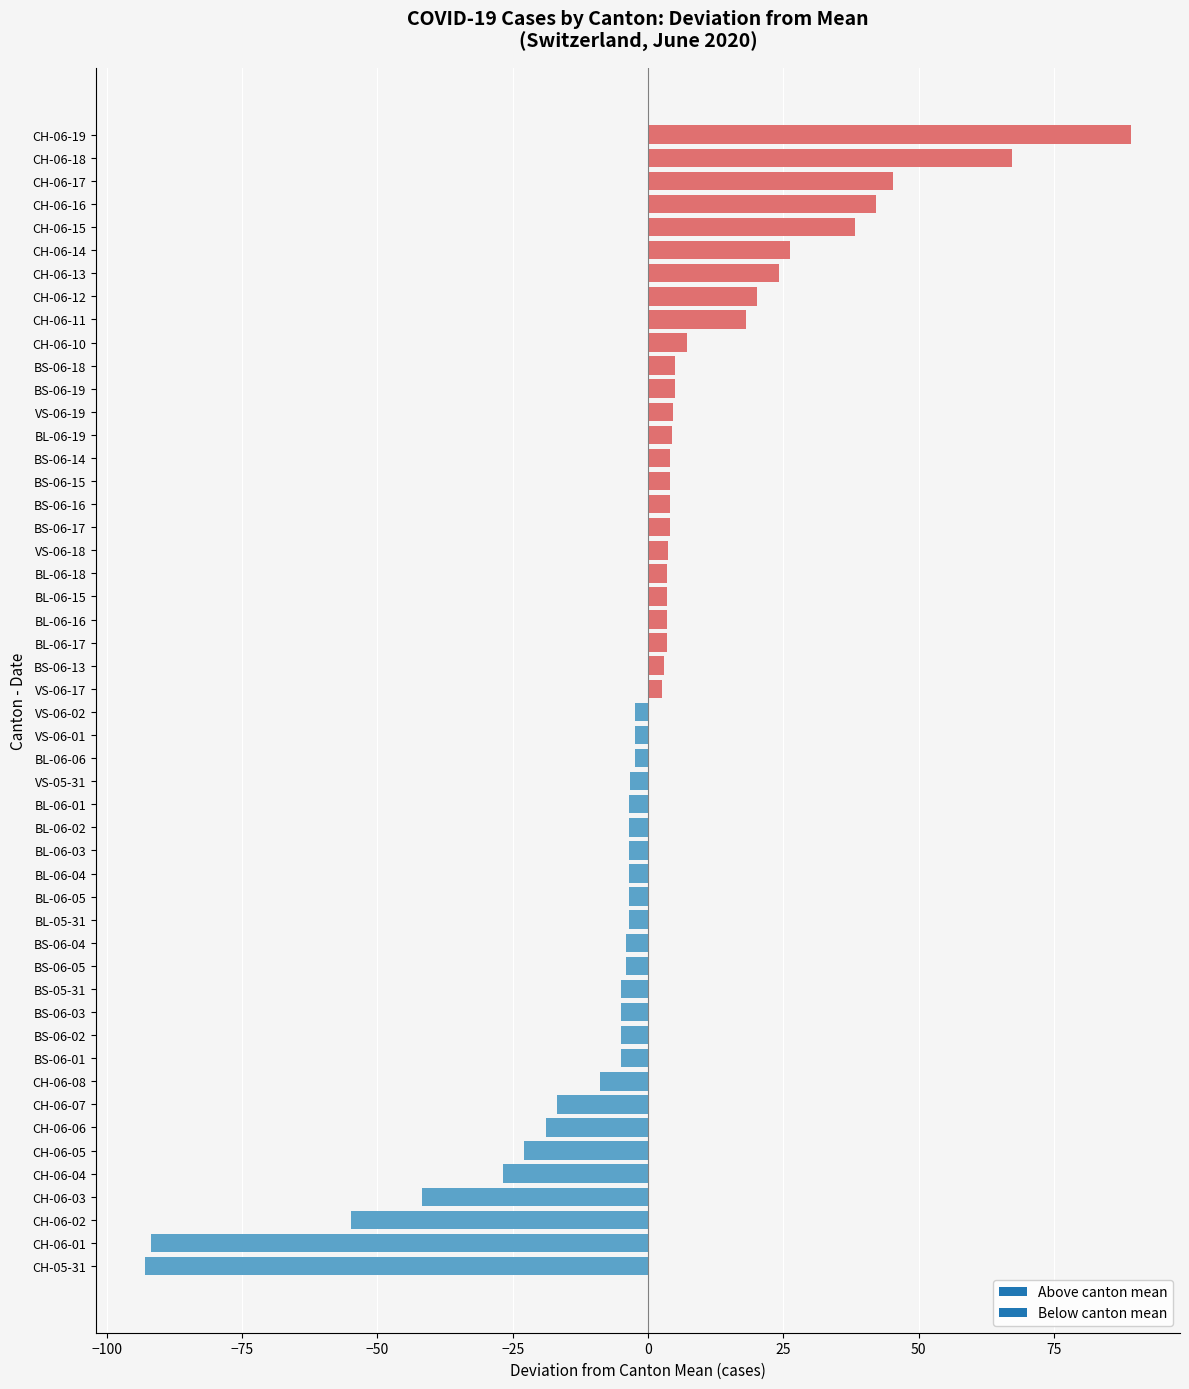

Which has a higher value, CH-06-19 or BS-06-01?

CH-06-19